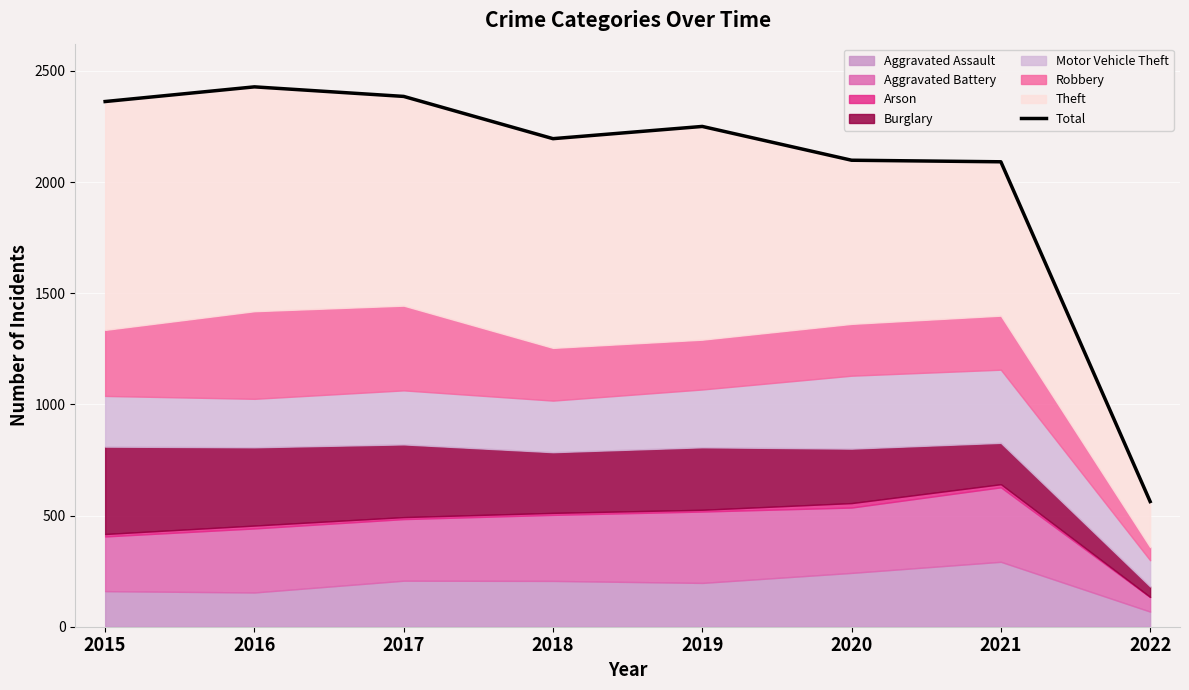

List the labels in order of value, smallest first.

2022, 2021, 2020, 2018, 2019, 2015, 2017, 2016